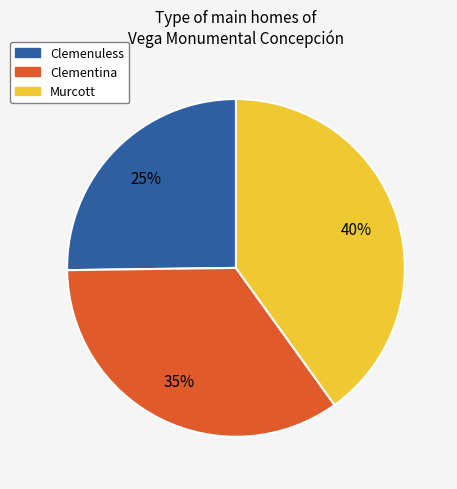

Does any single category account for the majority?

No